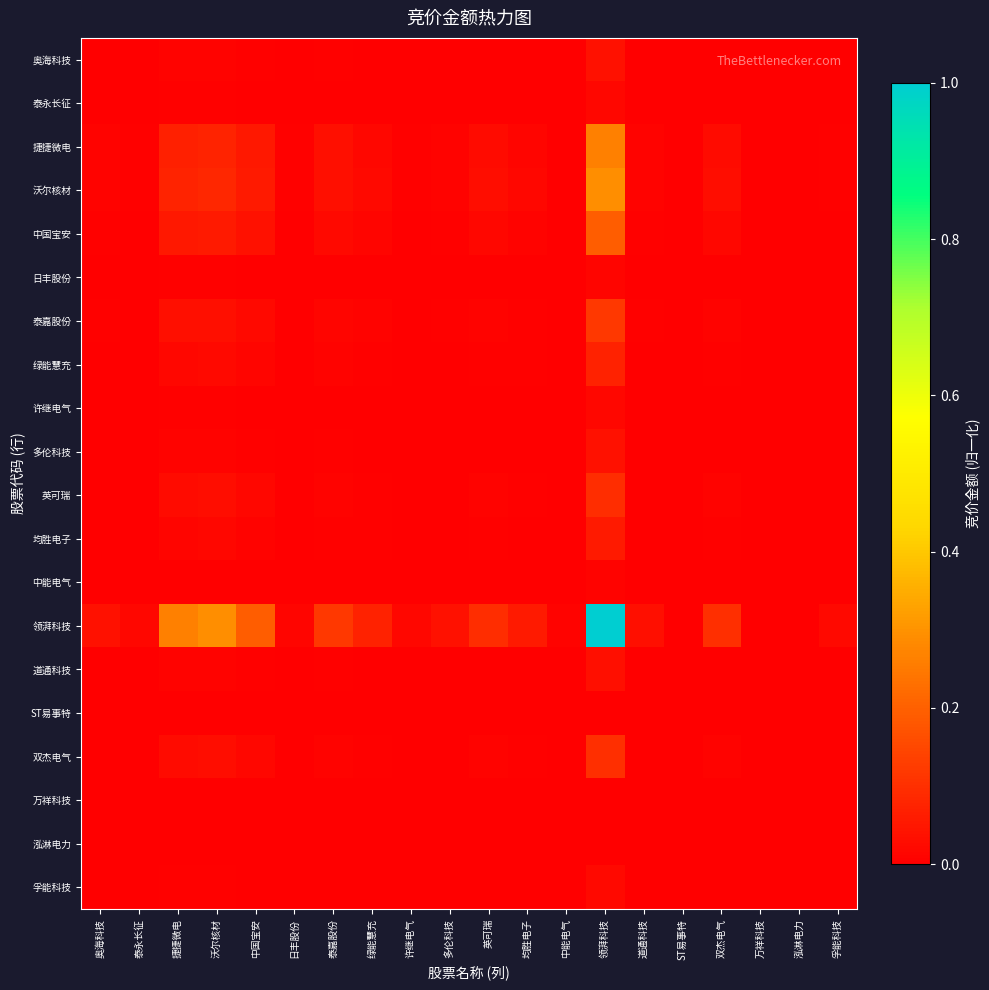

Which has a higher value, 泰嘉股份 or 许继电气?

泰嘉股份